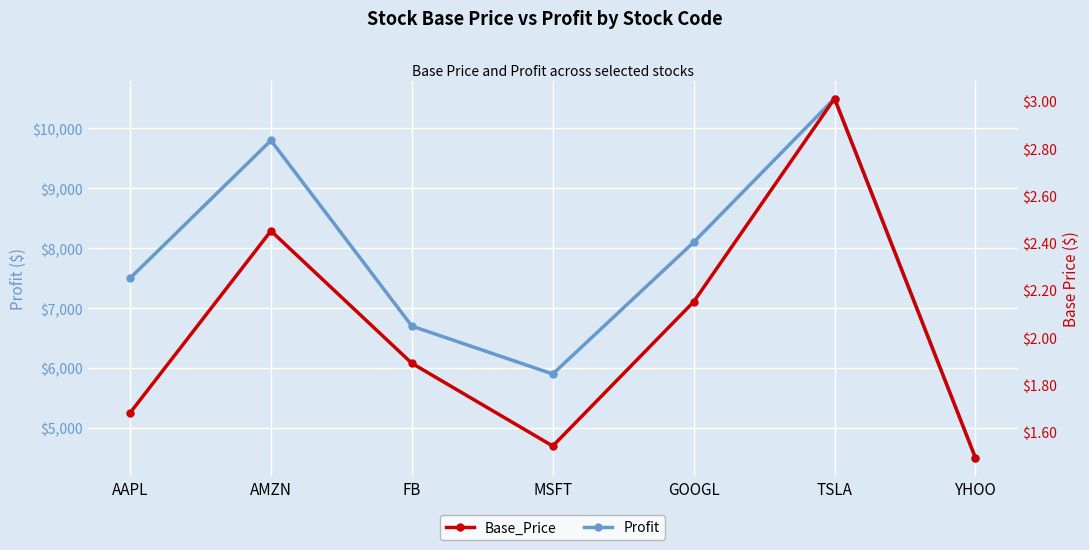

What are all the series names shown in the legend?

Profit, Base_Price